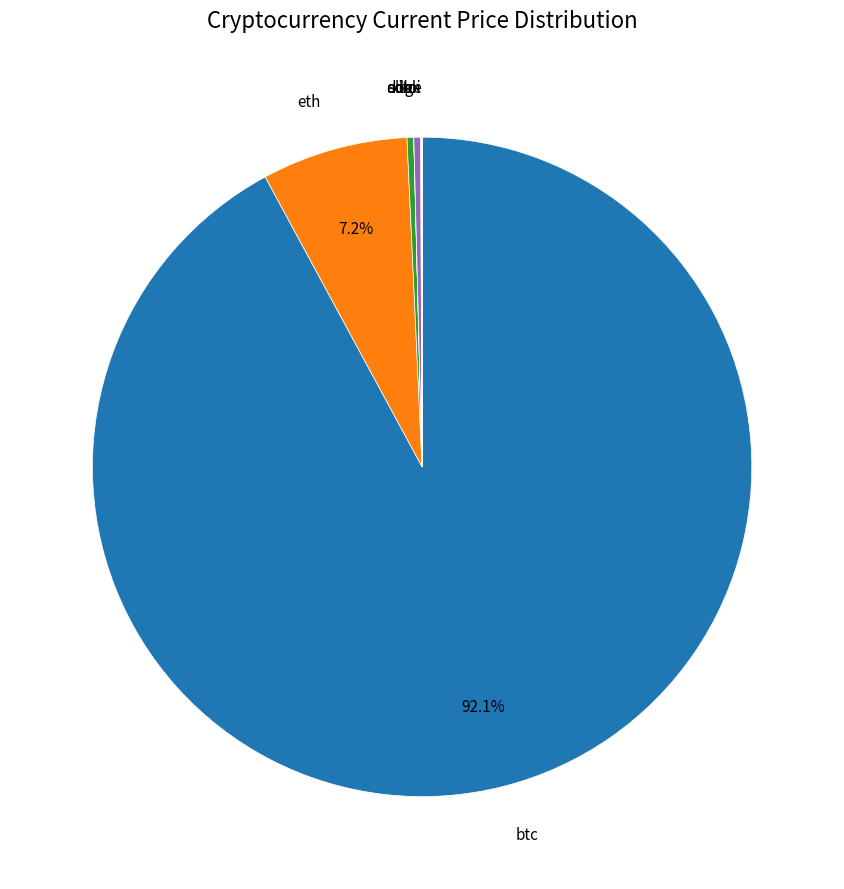

Does any single category account for the majority?

Yes